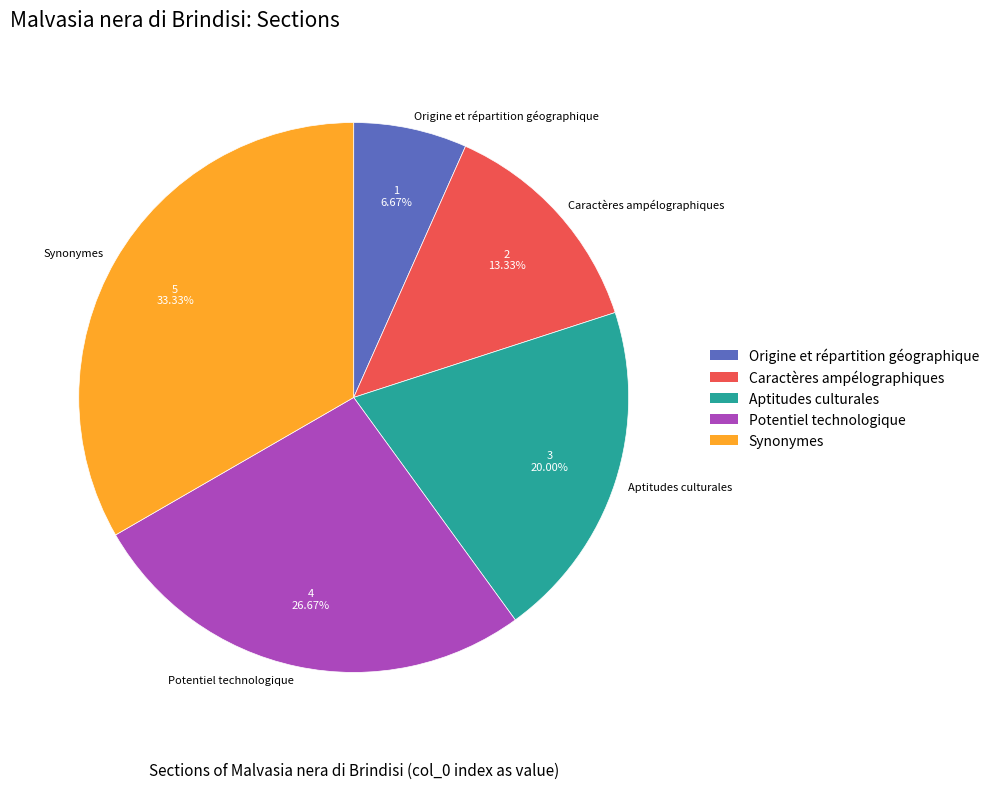

To the nearest percent, what is the average slice percentage?

20%